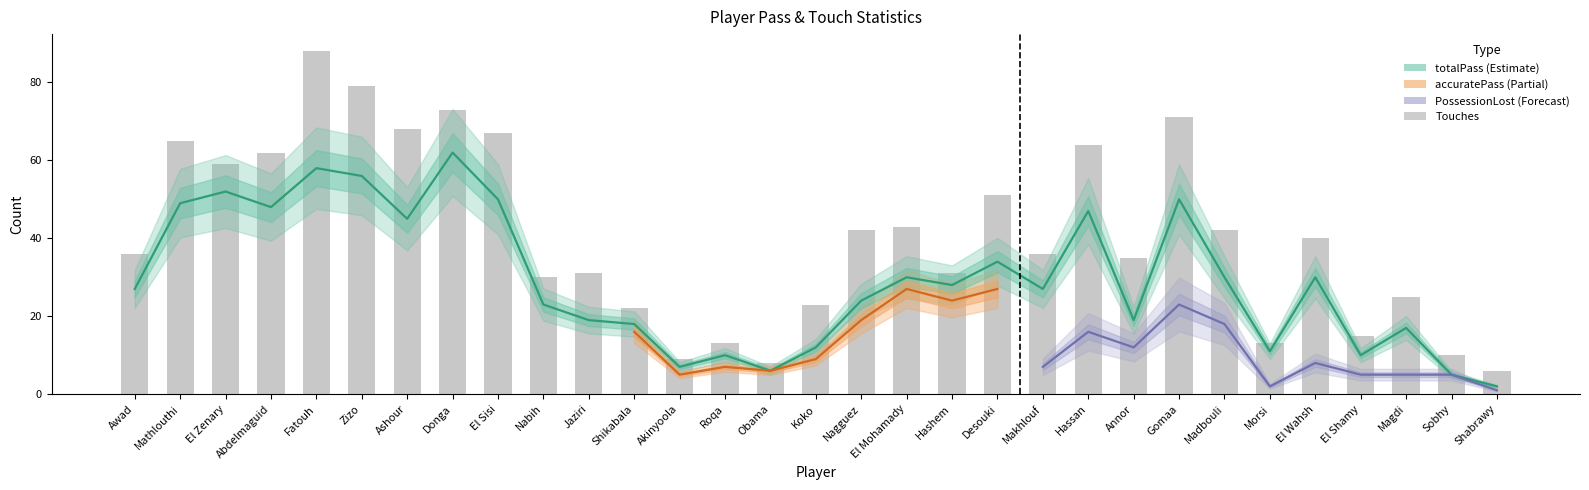

How many data points in Touches are above 36?

15